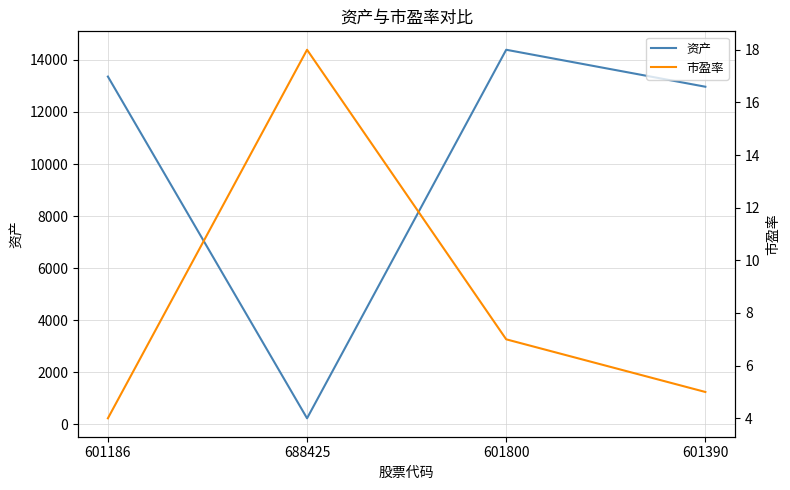

The 市盈率 series shows 2 at 601186. True or false?

False